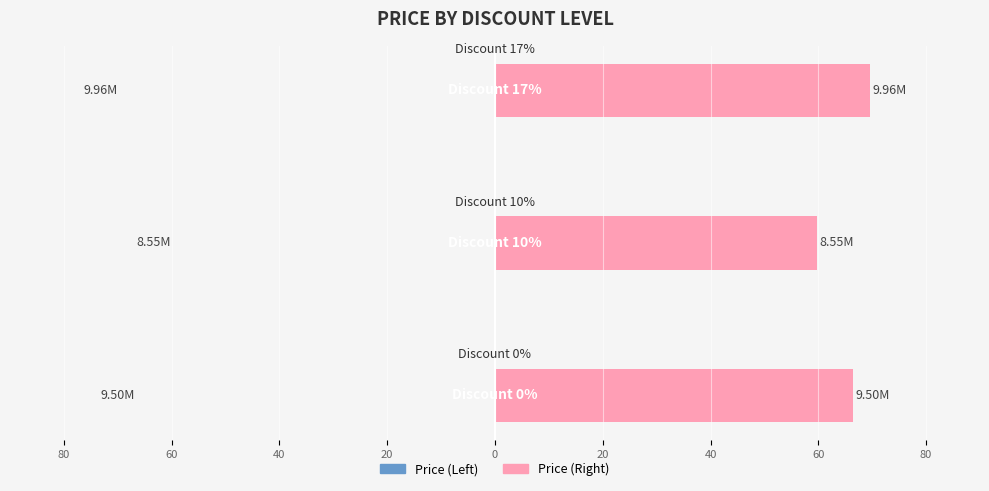

How many values in the Price (Right) series are below 66?

1